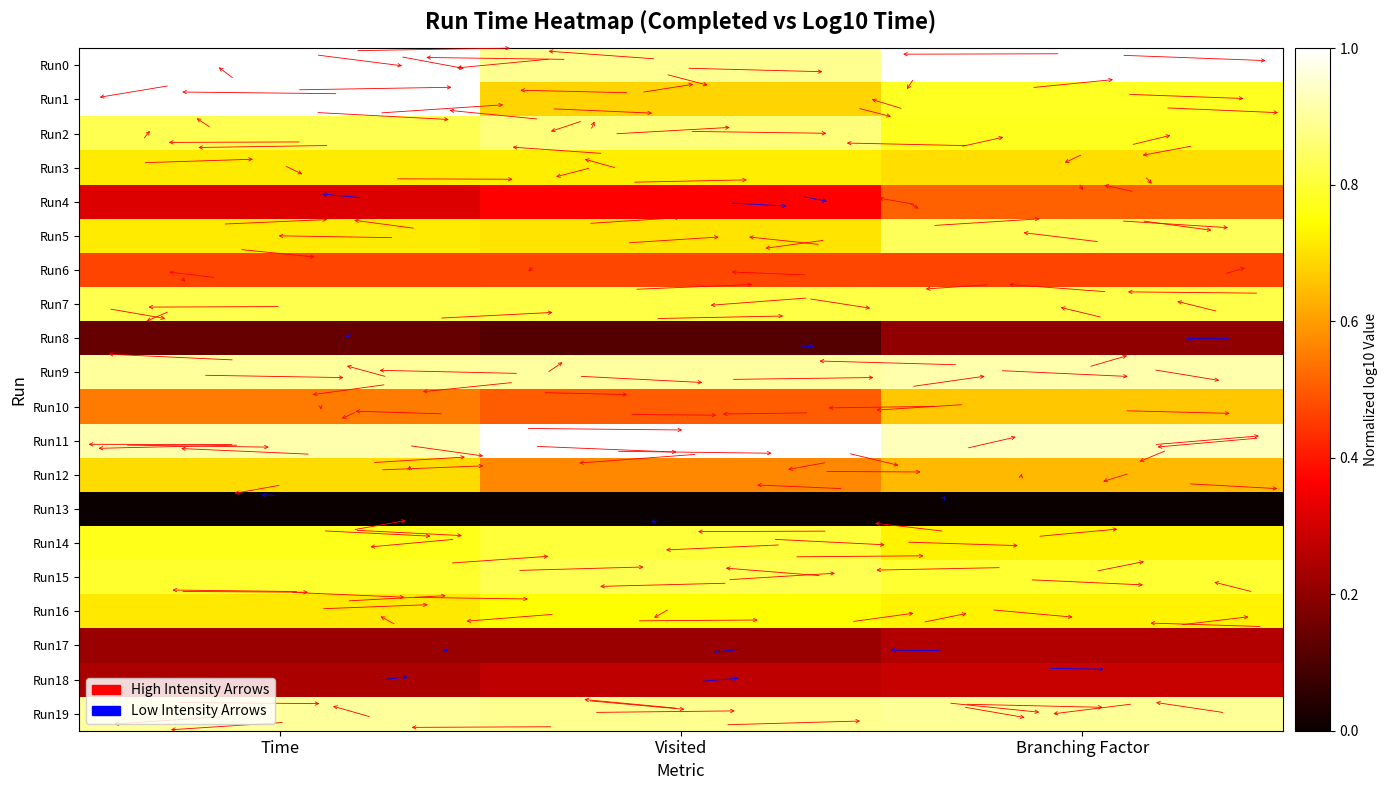

Between Visited and Time, which is larger?

Time